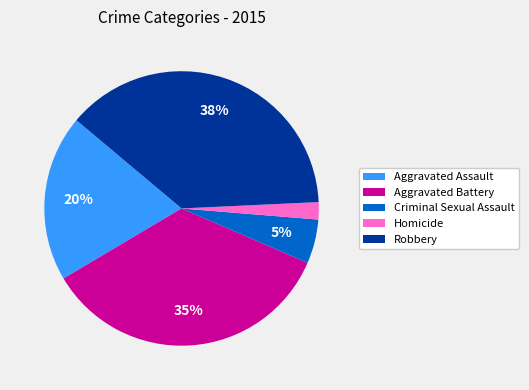

Which has a higher value, Aggravated Battery or Aggravated Assault?

Aggravated Battery